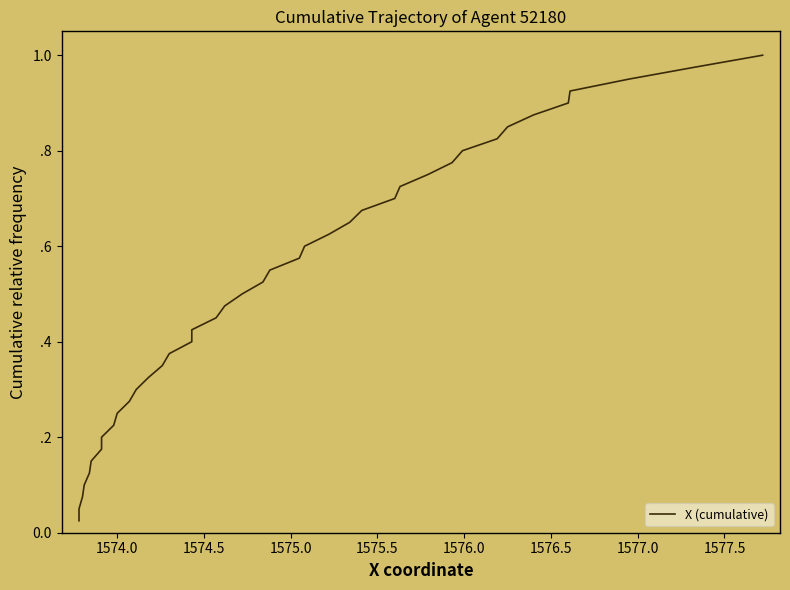

Count the number of categories in the chart.

40